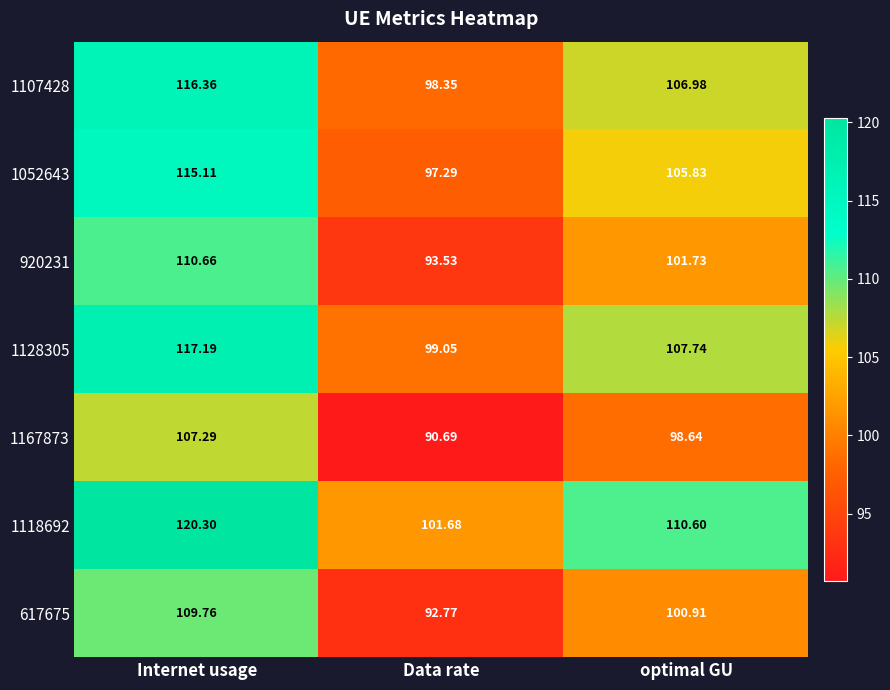

At which label does 1118692 first exceed 110?

Internet usage